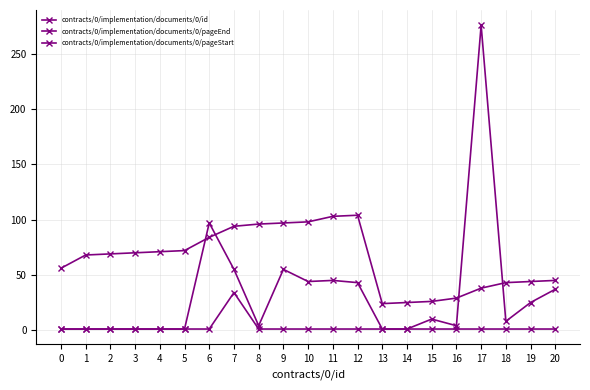

What is the value of the contracts/0/implementation/documents/0/pageStart point at the 4th from the left?

1